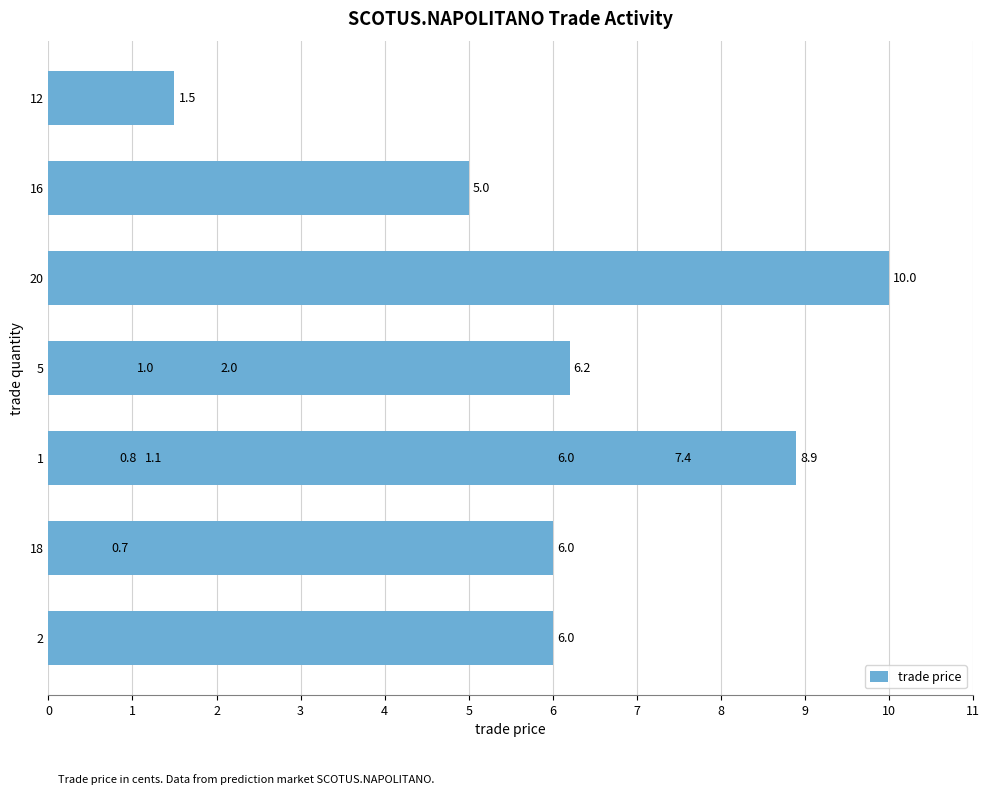

Reading left to right, extract all data points from this chart.

6.0	6.0	6.0	6.2	7.4	8.9	10.0	5.0	2.0	1.0	0.8	0.7	1.1	1.5